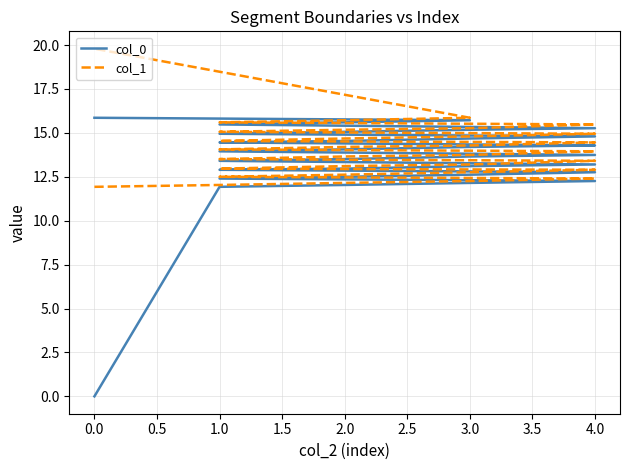

What are all the series names shown in the legend?

col_0, col_1